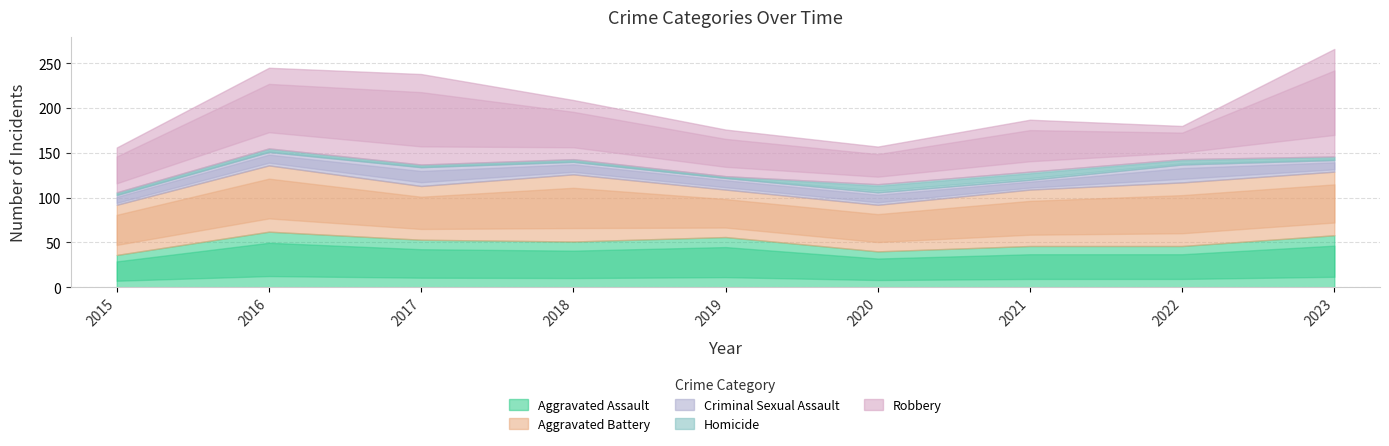

What is the total value across all series at 2022?

180